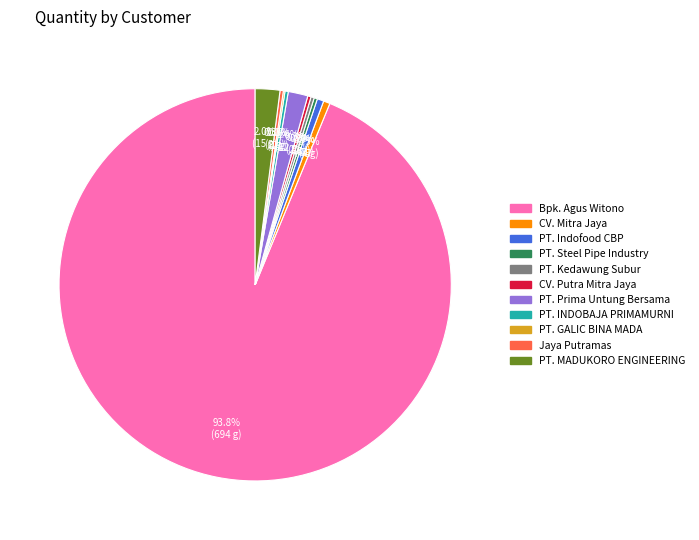

Between Bpk. Agus Witono and PT. MADUKORO ENGINEERING, which is larger?

Bpk. Agus Witono